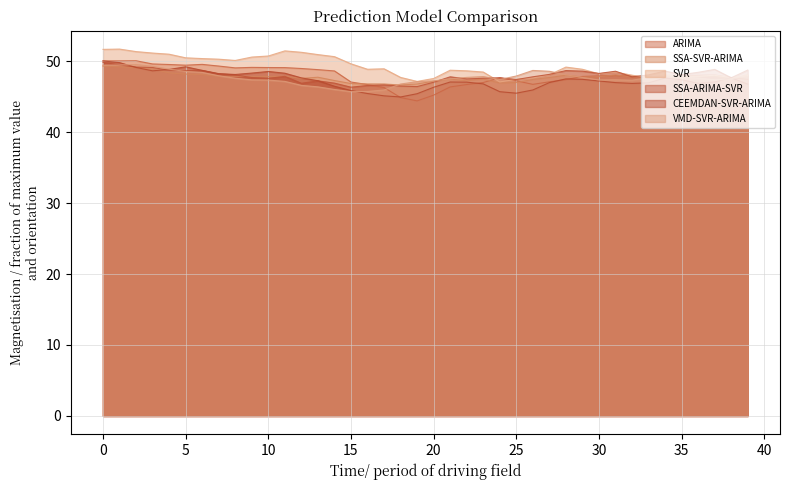

What is the difference between the second highest and minimum values in the SVR series?

4.6